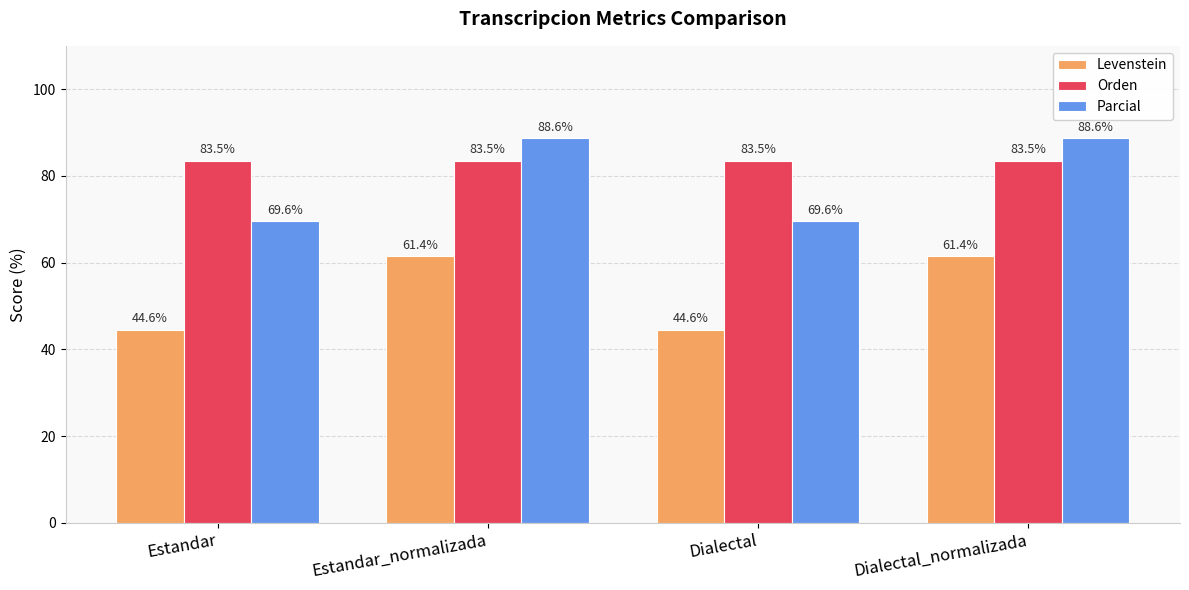

Reading left to right, list all the values displayed in this chart.

Levenstein: Estandar=44.6	Estandar_normalizada=61.4	Dialectal=44.6	Dialectal_normalizada=61.4
Orden: Estandar=83.5	Estandar_normalizada=83.5	Dialectal=83.5	Dialectal_normalizada=83.5
Parcial: Estandar=69.6	Estandar_normalizada=88.6	Dialectal=69.6	Dialectal_normalizada=88.6